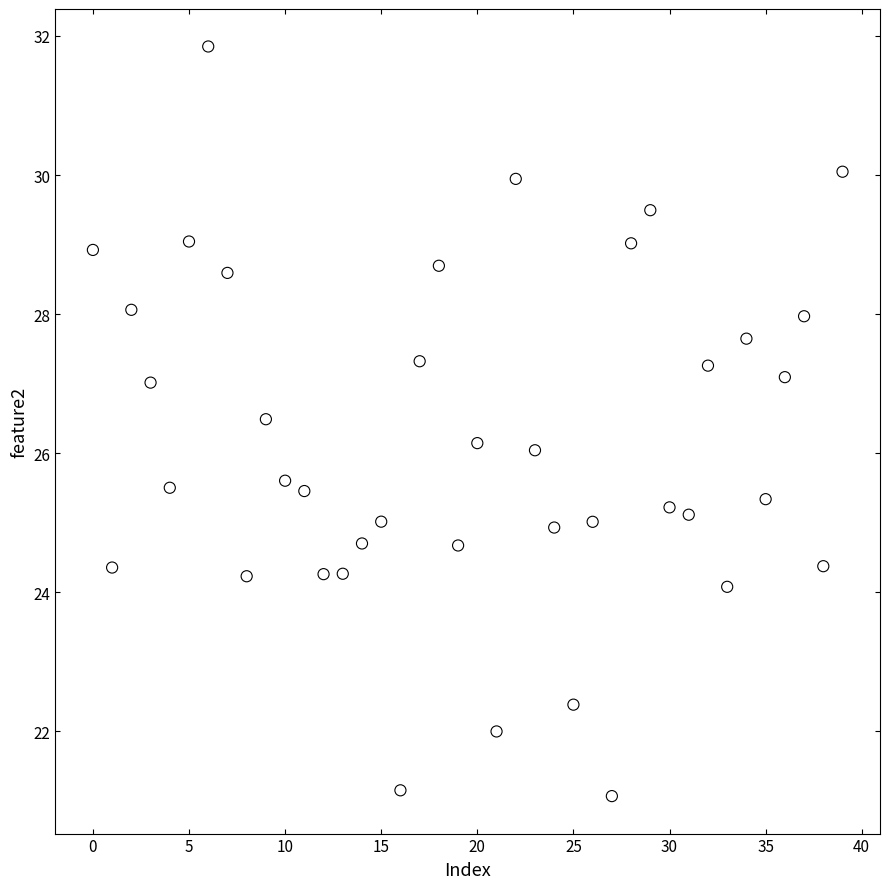

What is the range of Y values (max minus min)?

10.8